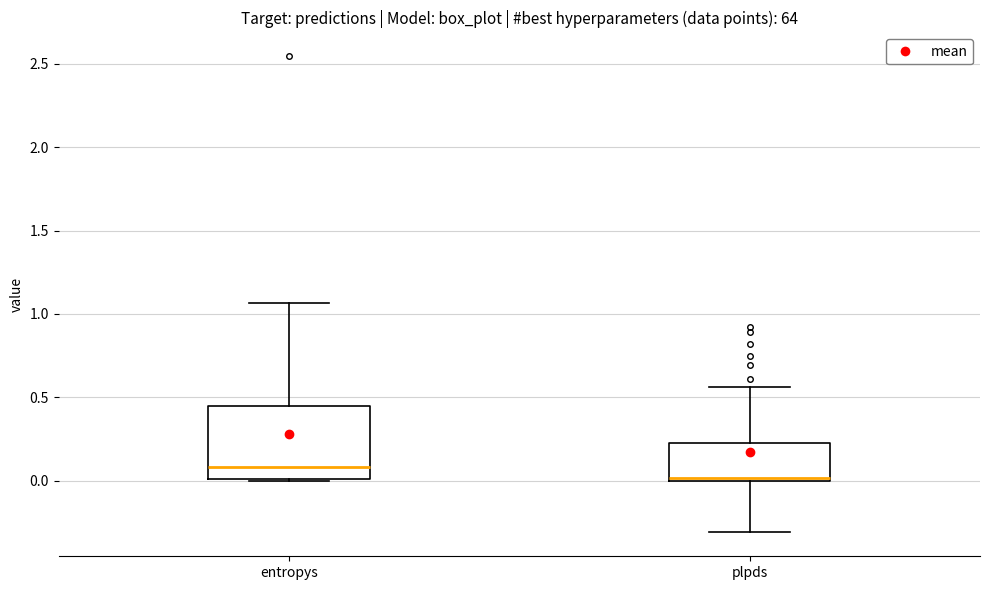

Where is the upper edge of the box for entropys on the y-axis? The values are not printed on the chart, so give them approximately, as read against the axis.

0.45